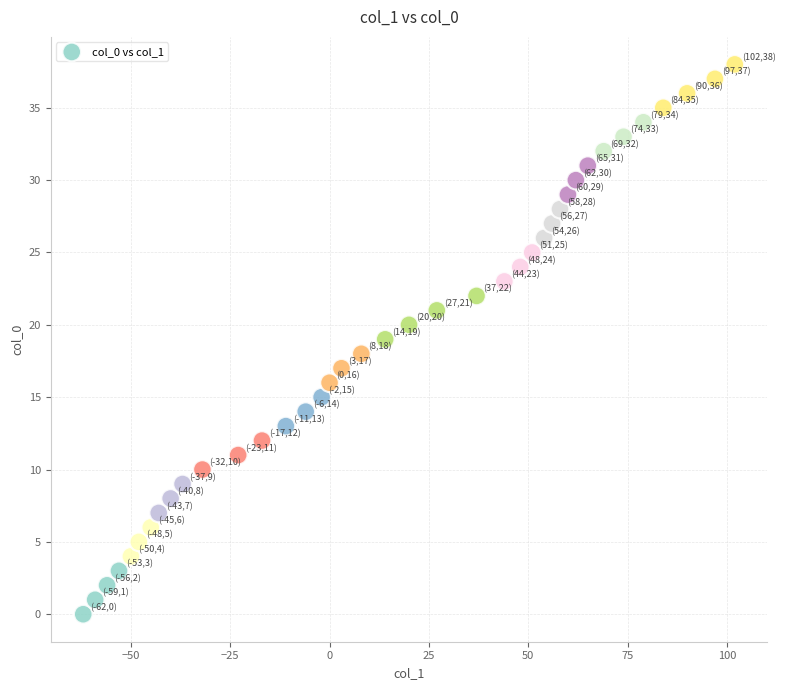

What is the range of Y values (max minus min)?

38